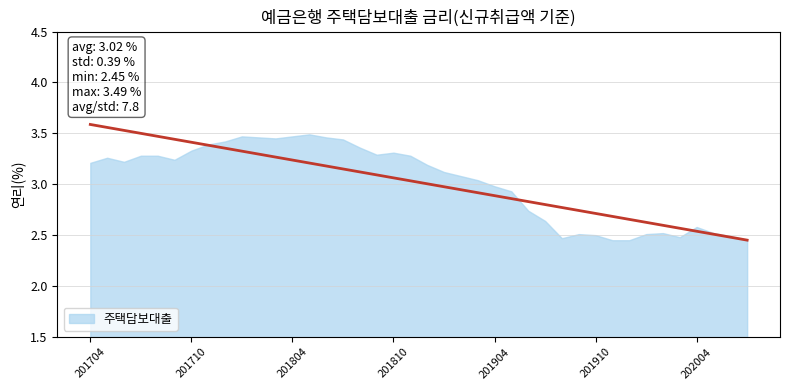

What is the greatest value displayed?

3.5